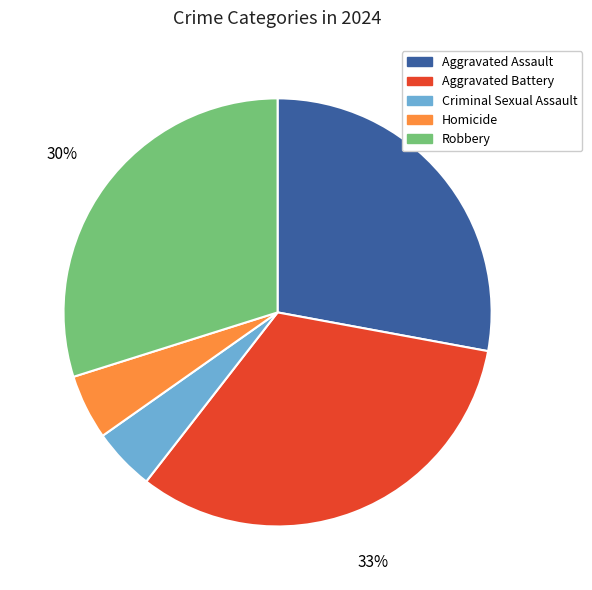

Does Criminal Sexual Assault represent more than half of the total?

No